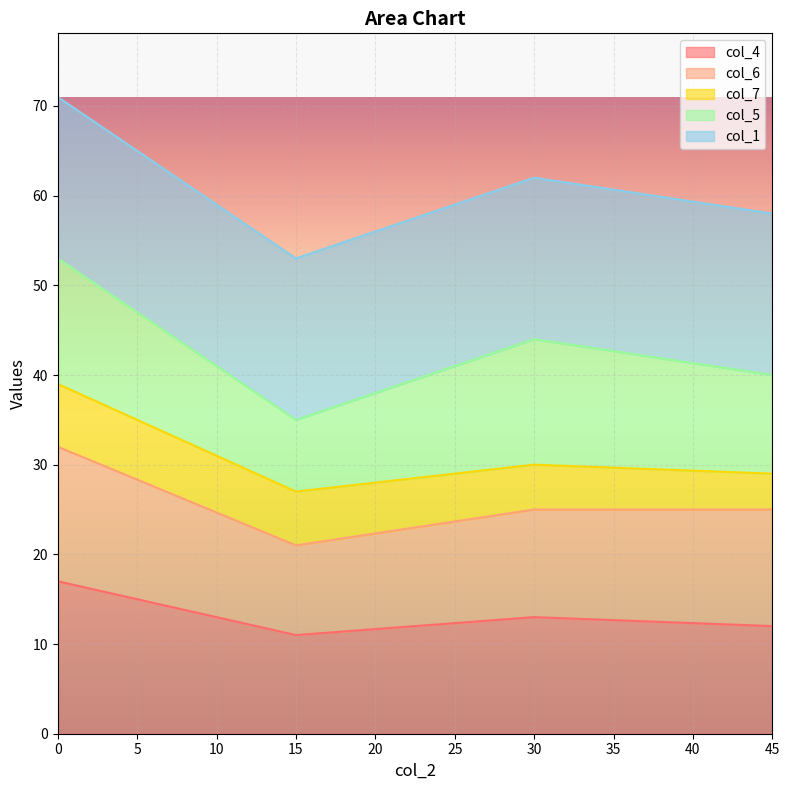

Which series has the largest range (max minus min)?

col_2